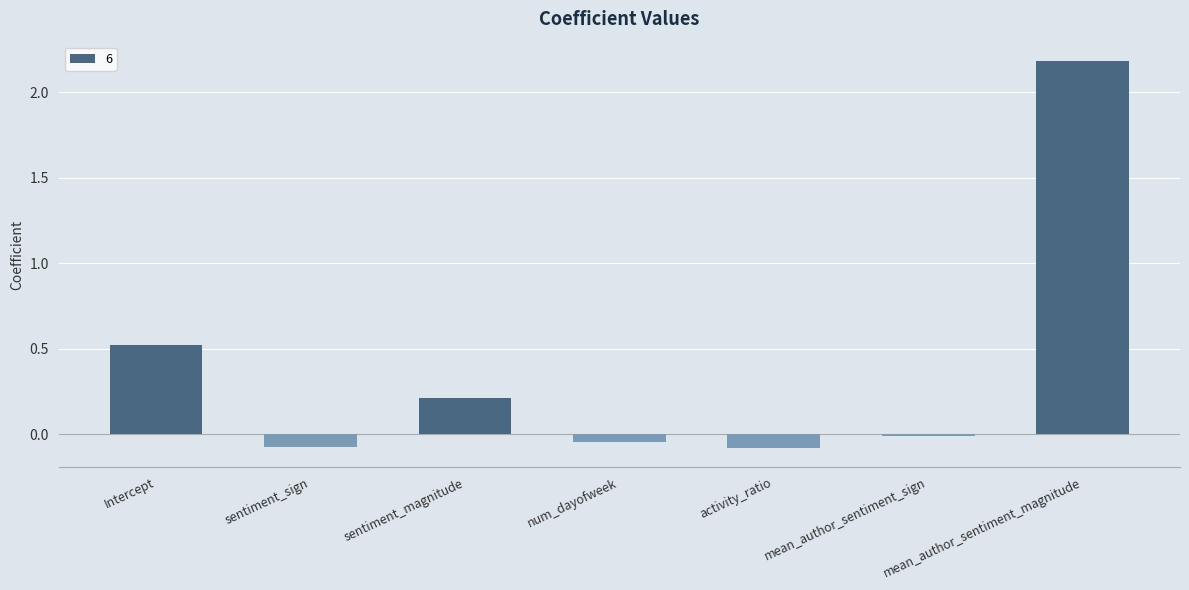

What is the maximum value shown in the chart?

2.2